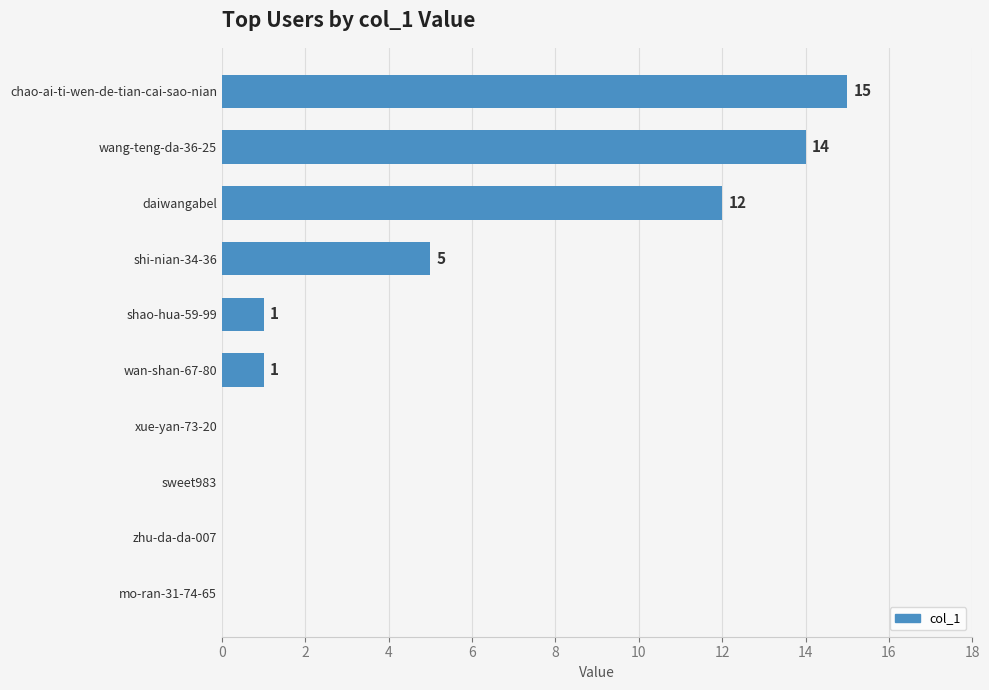

What is the approximate value at chao-ai-ti-wen-de-tian-cai-sao-nian?

15